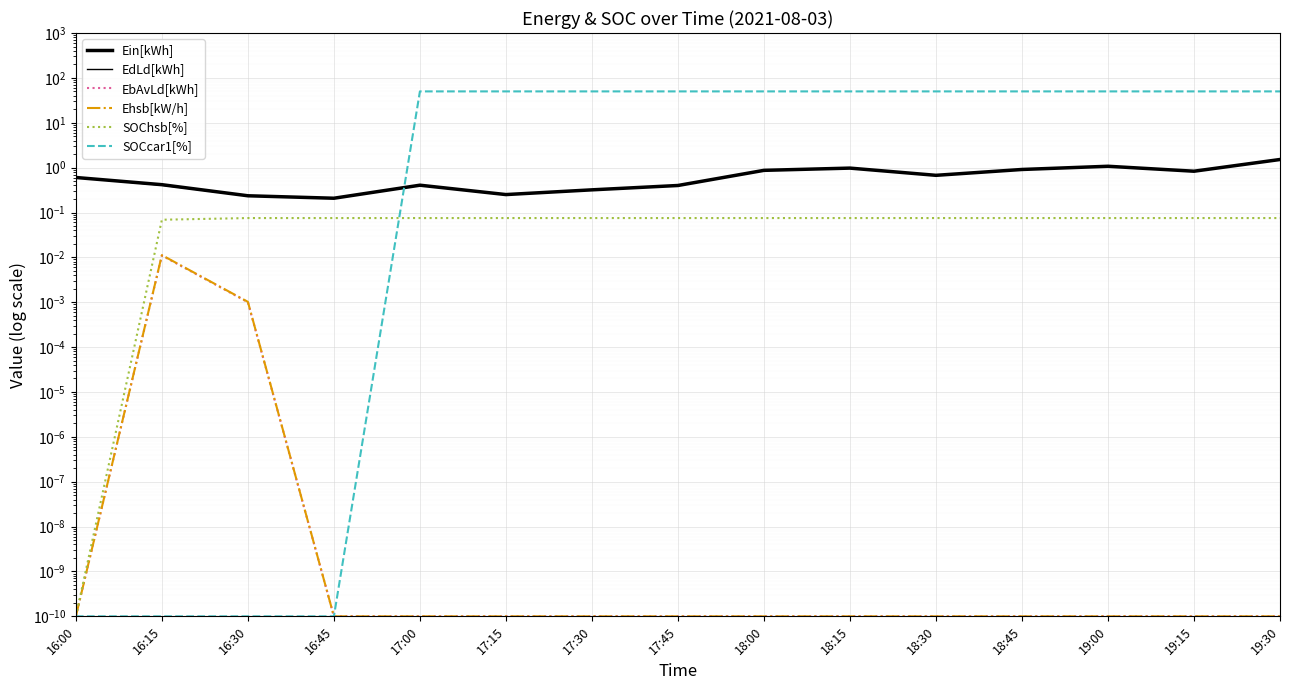

True or false: Ehsb[kW/h] and EdLd[kWh] intersect in this chart.

False